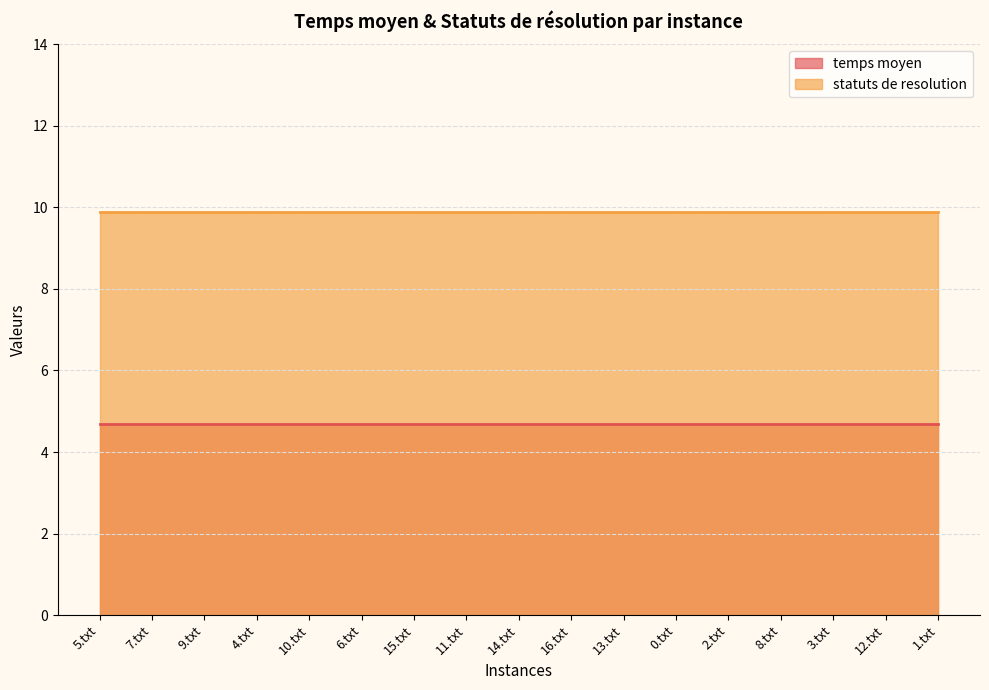

What is the average value of the statuts de resolution series?

9.9